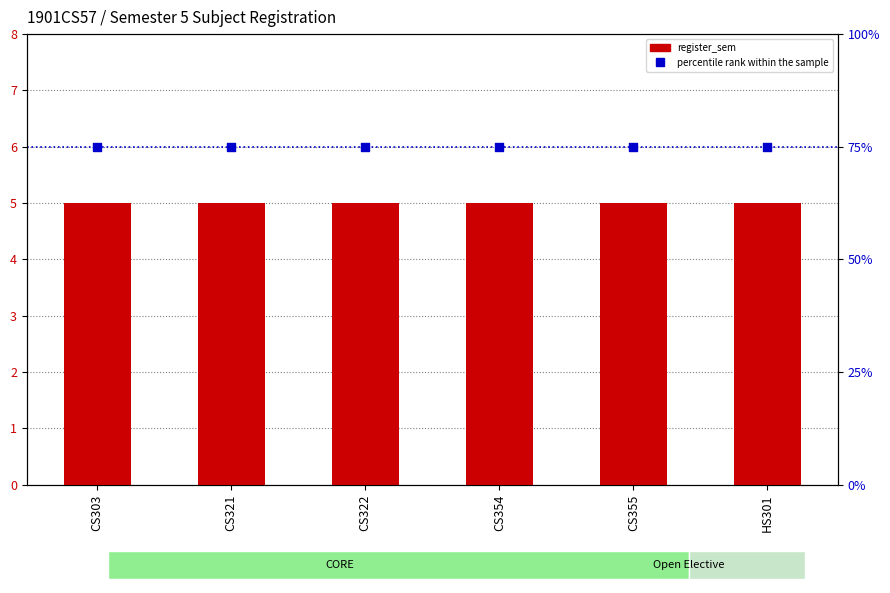

At which category is the sum across all series the highest?

CS303